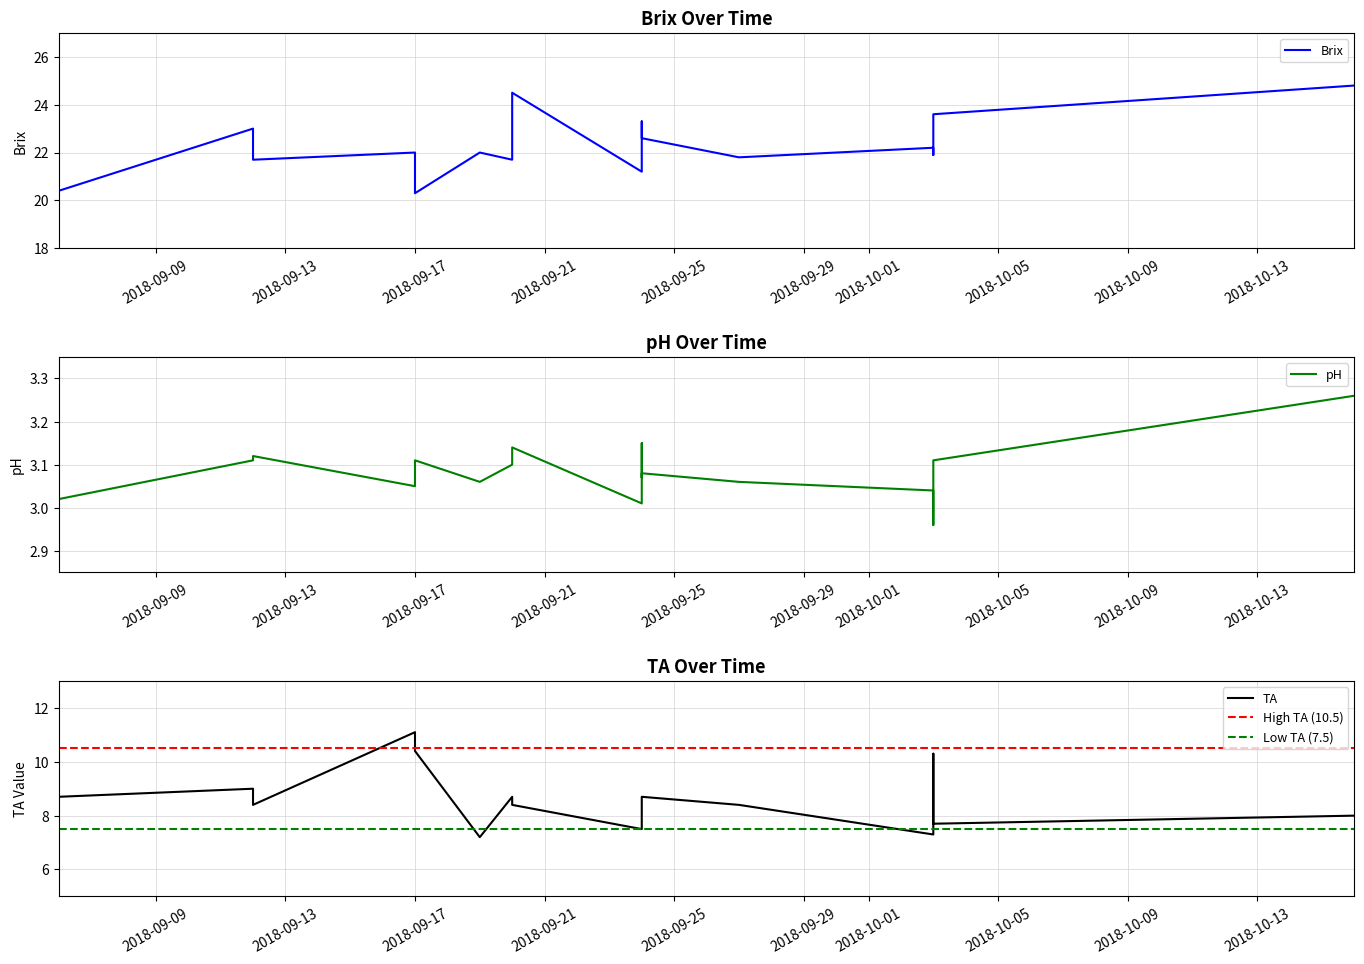

At which category does the chart reach its peak across all series?

2018-10-16